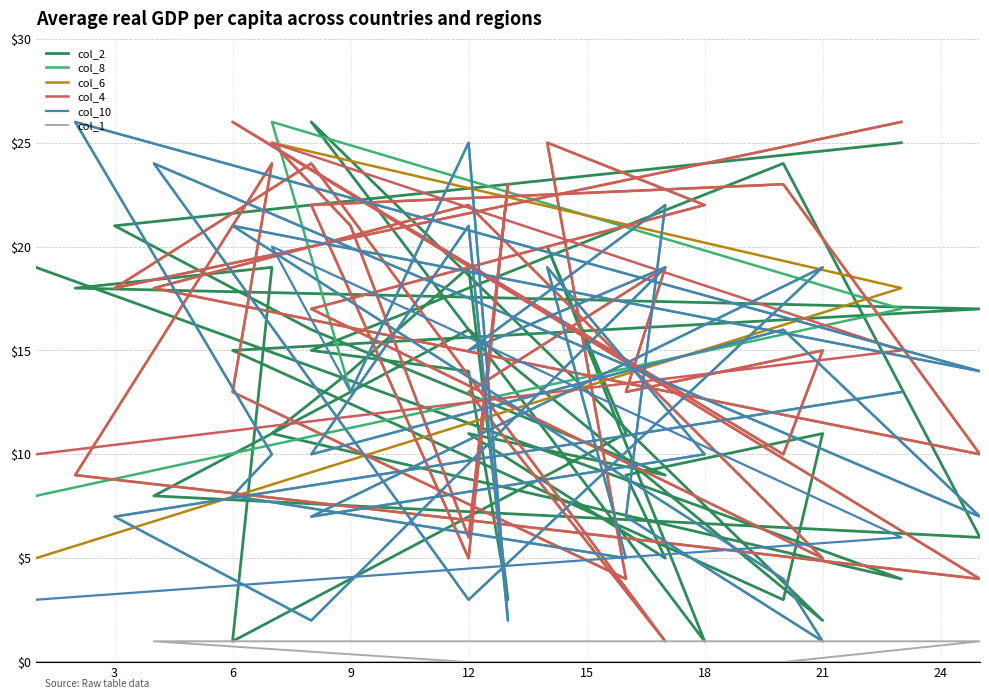

What value does the col_2 series have at 15?

3